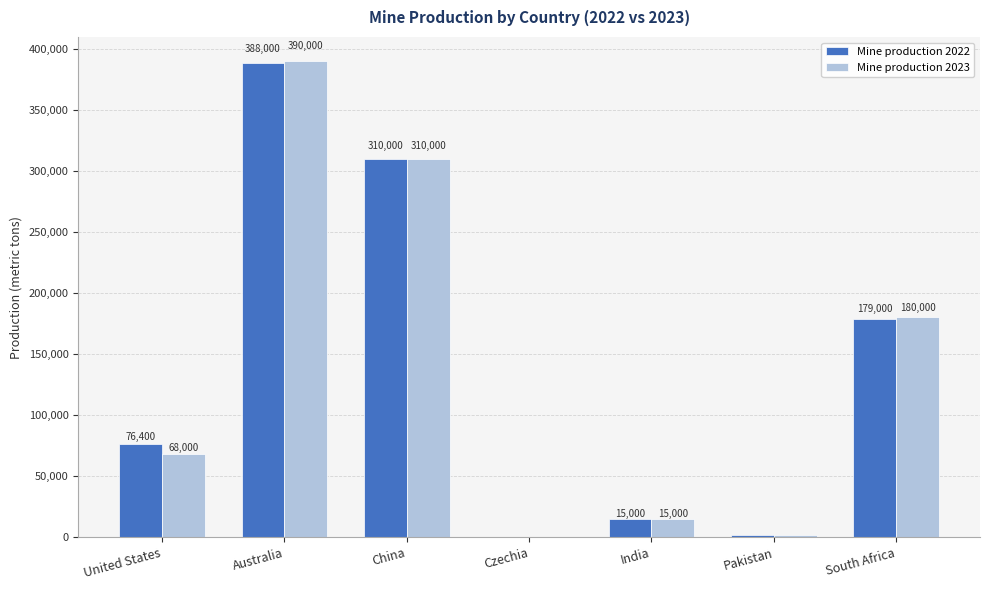

Reading left to right, list all the values displayed in this chart.

Mine production 2022: 76400	388000	310000	500	15000	1870	179000
Mine production 2023: 68000	390000	310000	500	15000	1900	180000